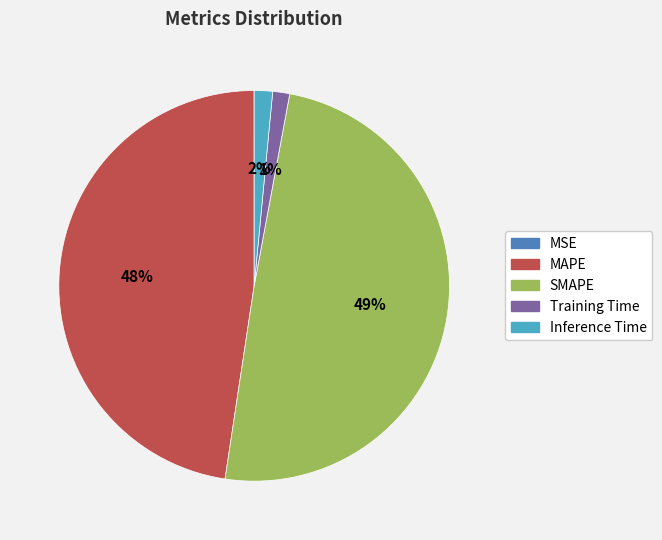

What is the largest slice in the pie chart?

SMAPE